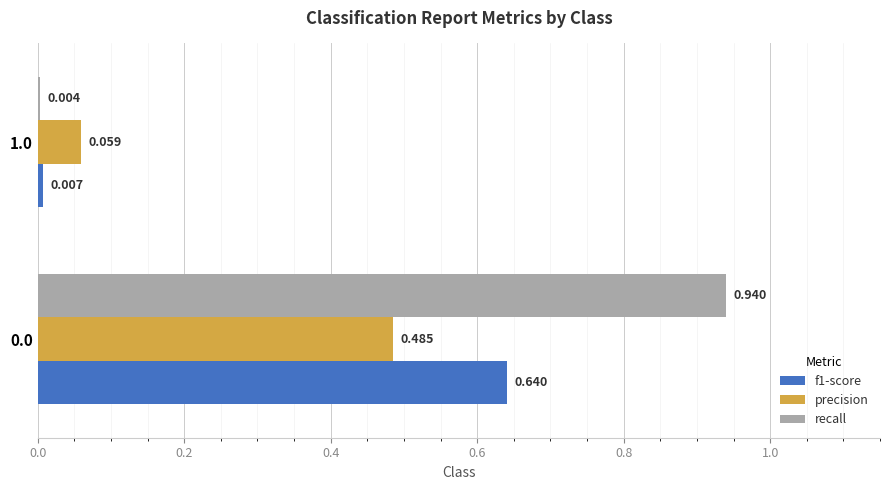

What is the average value of the f1-score series?

0.3